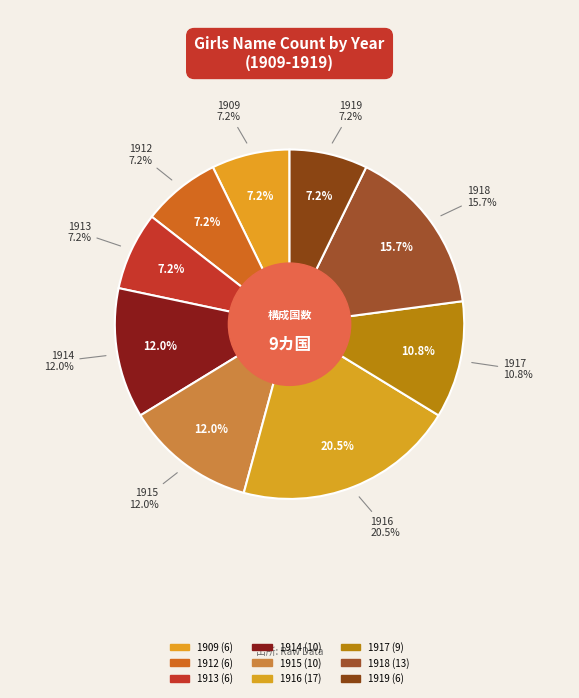

Combined, what portion of the pie is 1912 and 1914?

19.3%